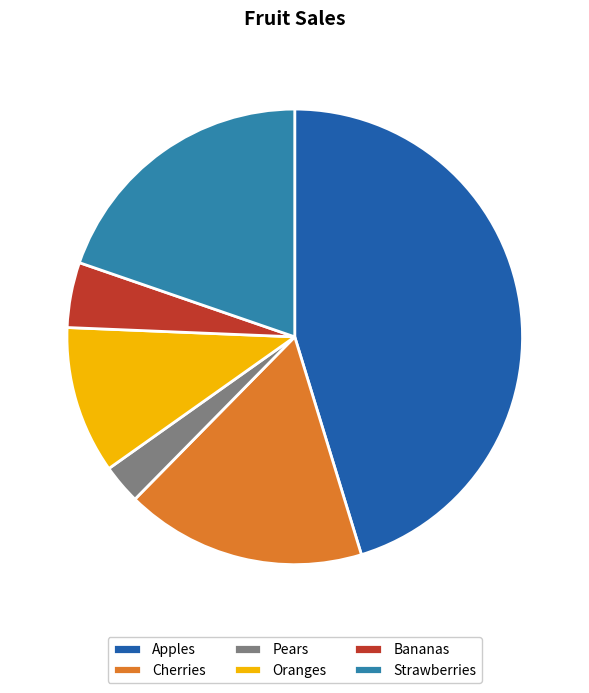

How many segments does this pie chart have?

6